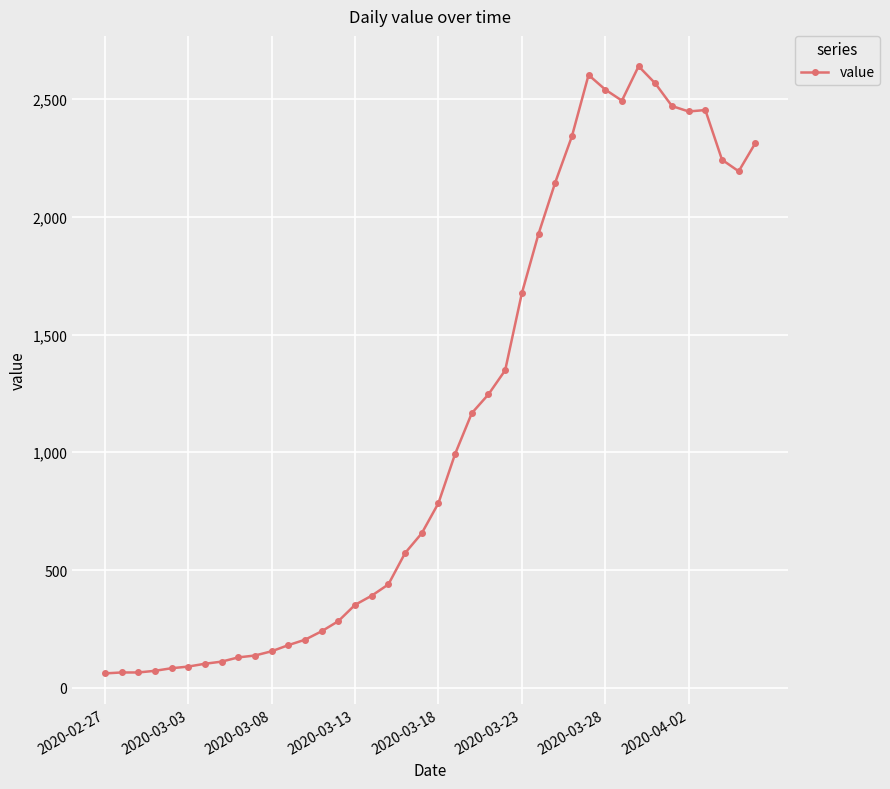

True or false: there are more than 0 points higher than both neighbors.

True